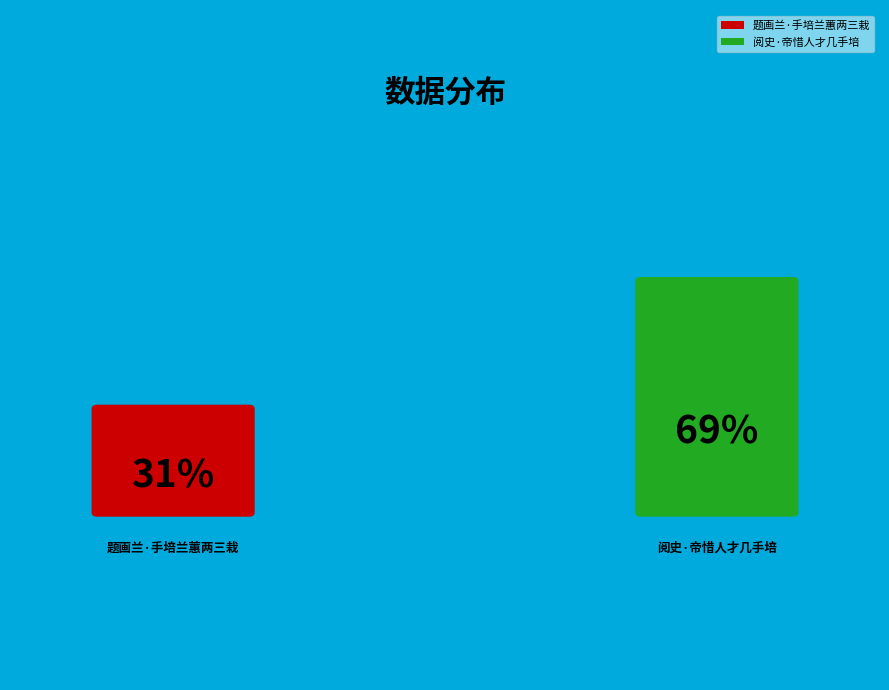

The 阅史·帝惜人才几手培 slice represents 61% of the pie. True or false?

False